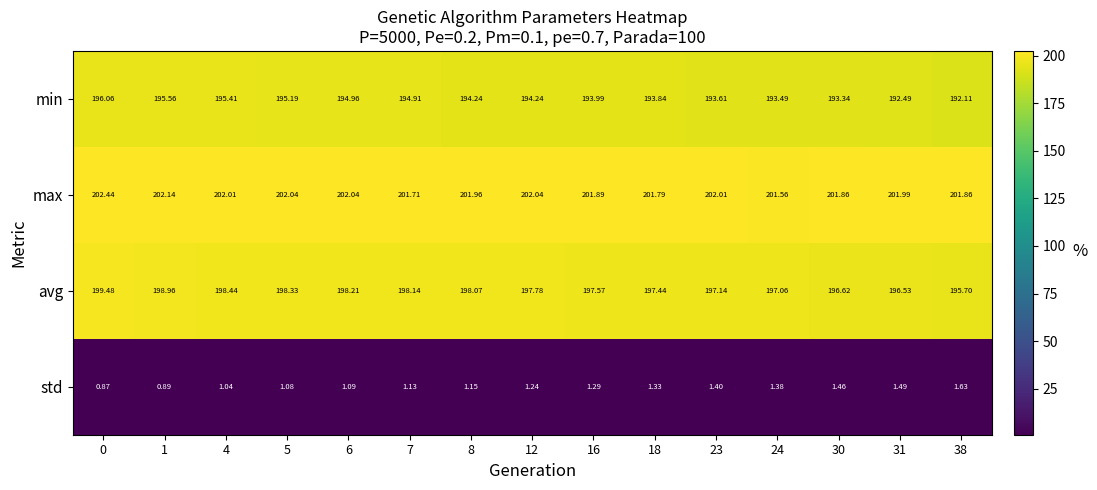

Which series has the largest range (max minus min)?

min